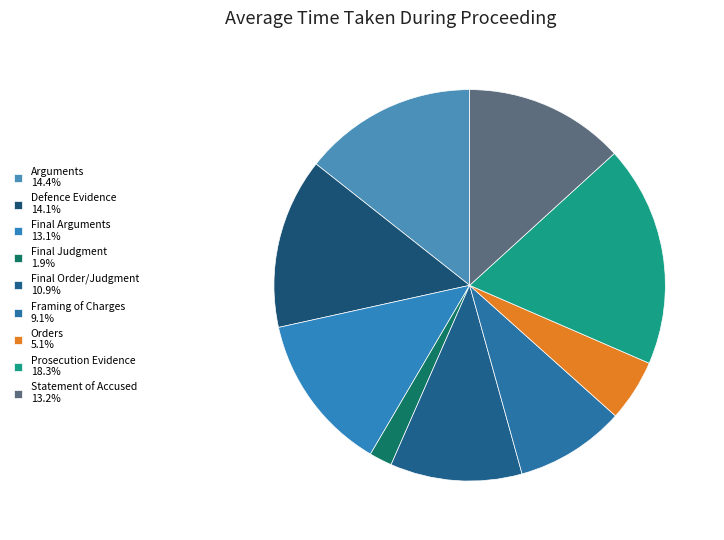

True or false: Framing of Charges accounts for 21% of the total.

False